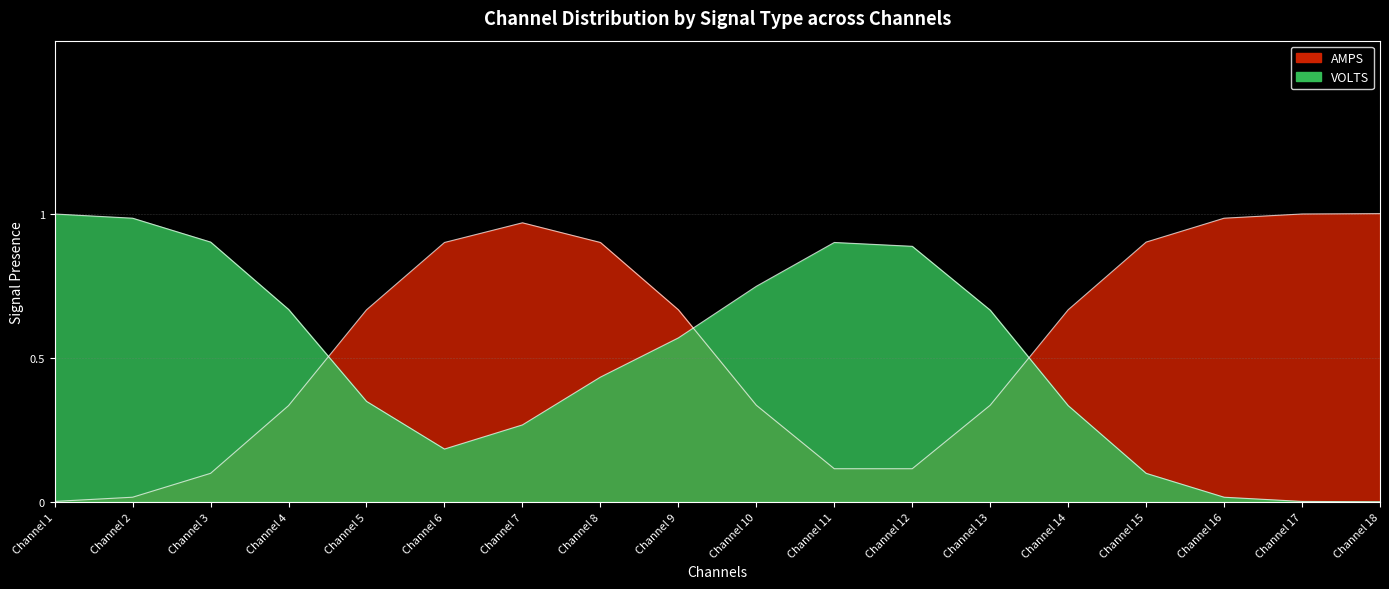

Which series has the widest spread of values?

VOLTS